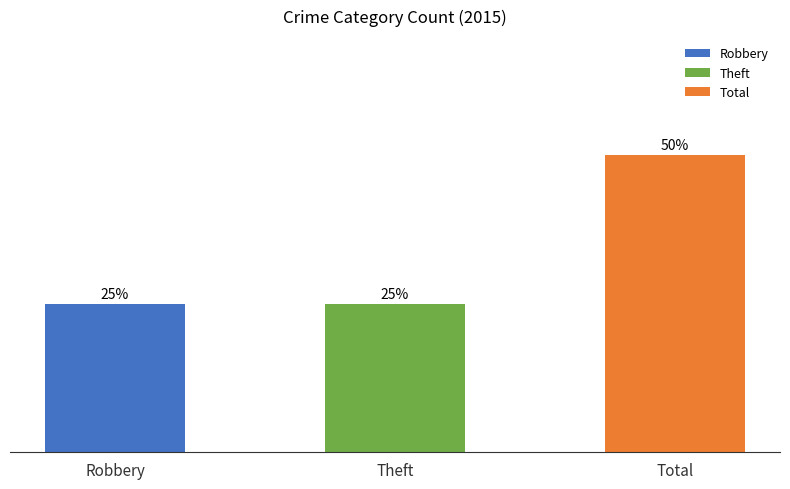

Rank the categories by value from highest to lowest.

Total, Robbery, Theft